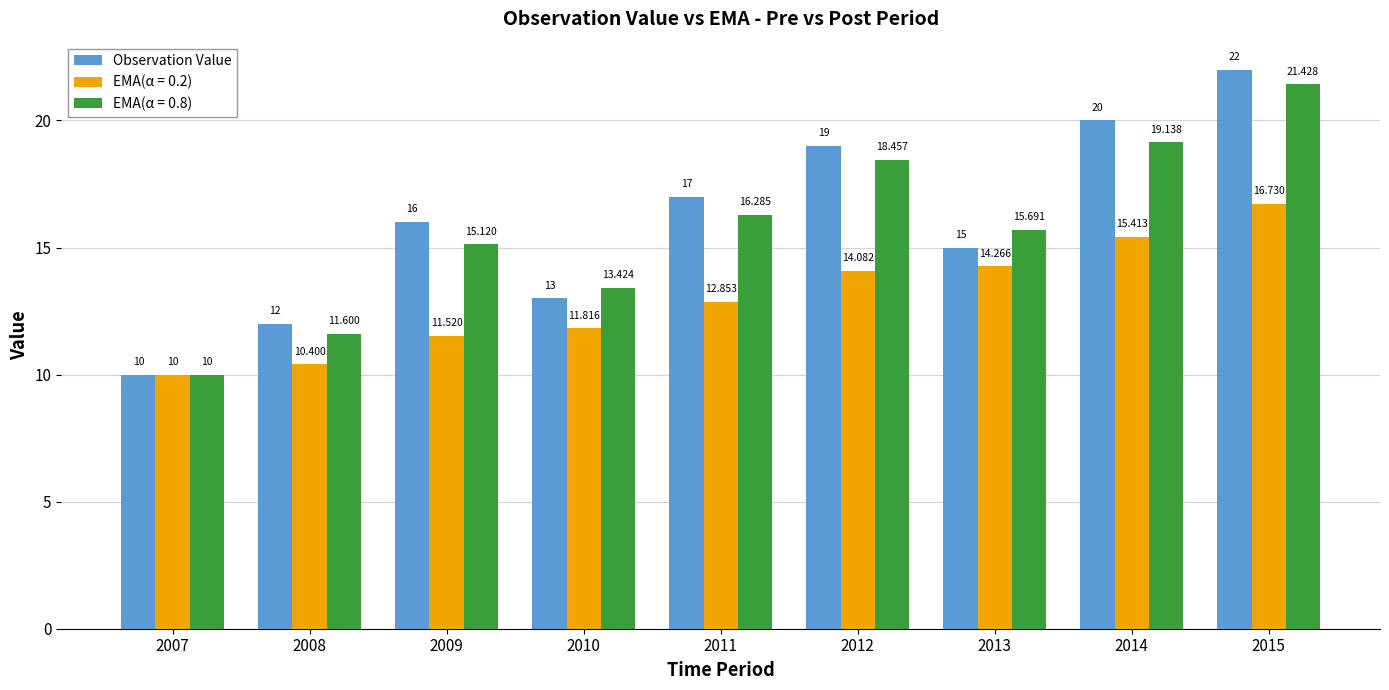

What is the greatest value displayed?

22.0